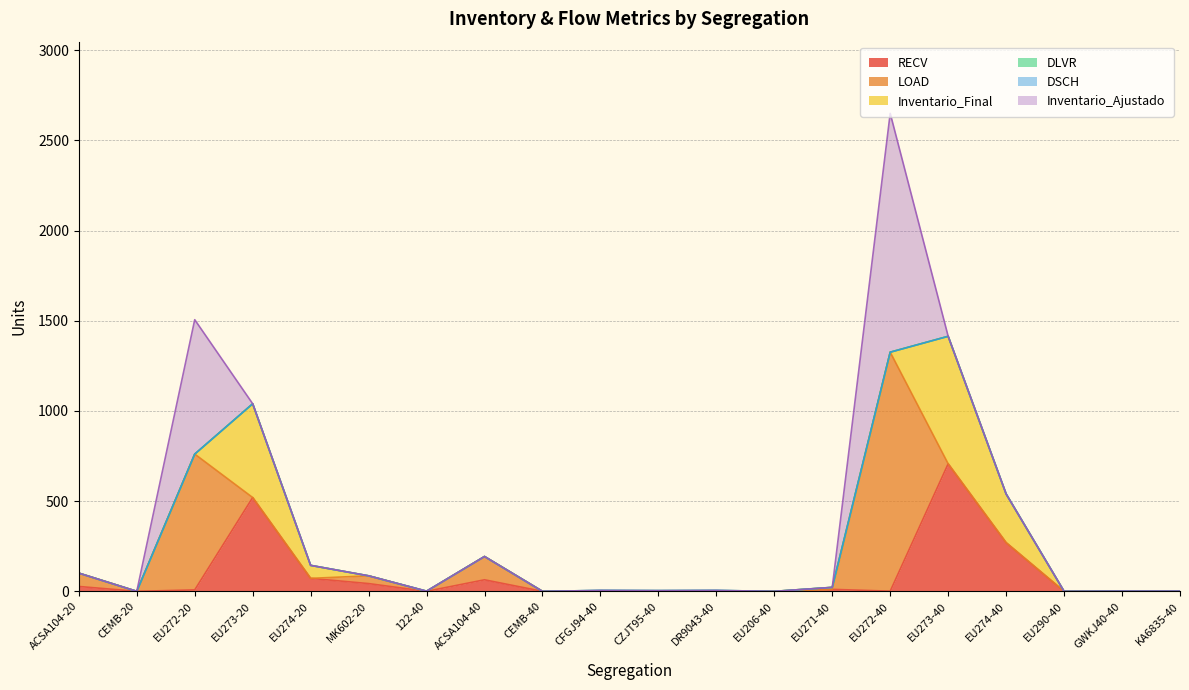

What is the approximate value of LOAD at ACSA104-40?

129